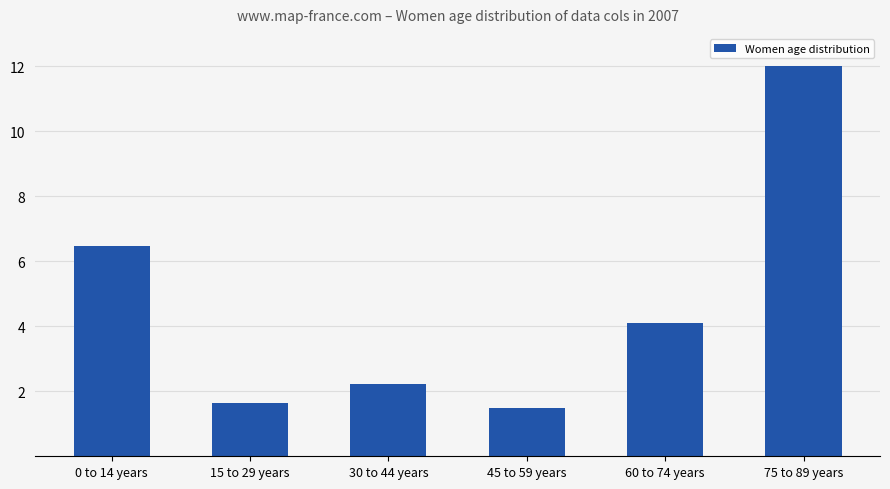

Between 75 to 89 years and 0 to 14 years, which is larger?

75 to 89 years